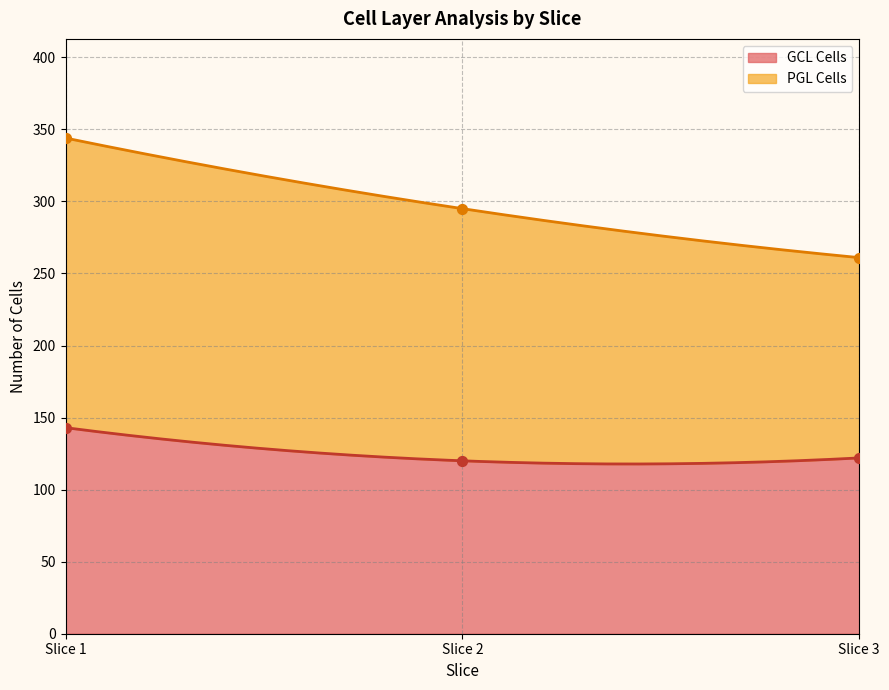

What is the highest value of the GCL Cells series?

143.0